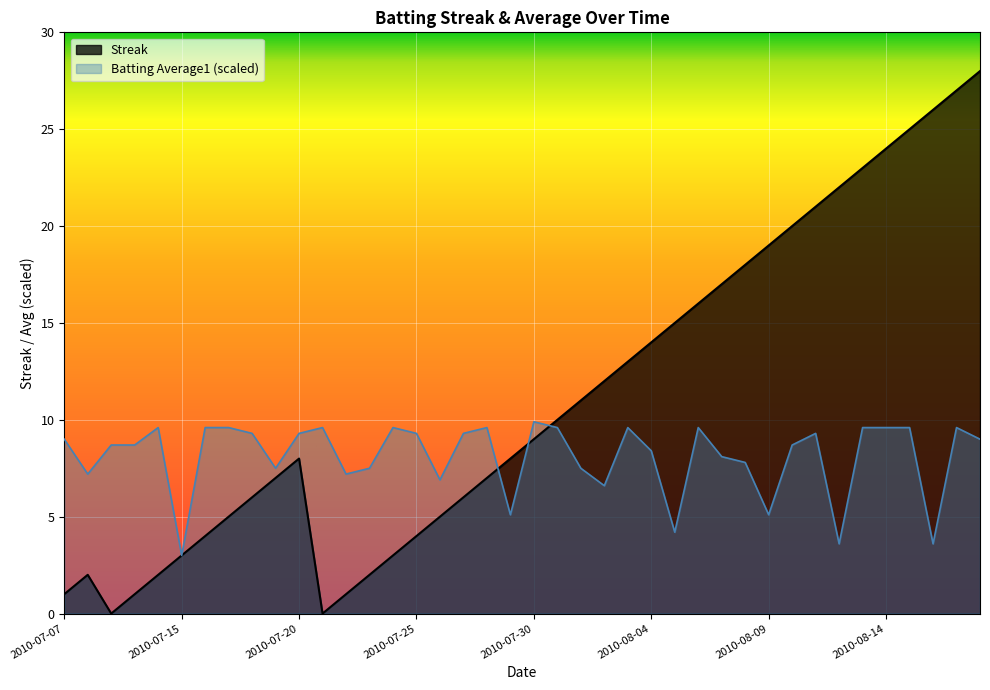

At which category is the sum across all series the highest?

2010-08-18